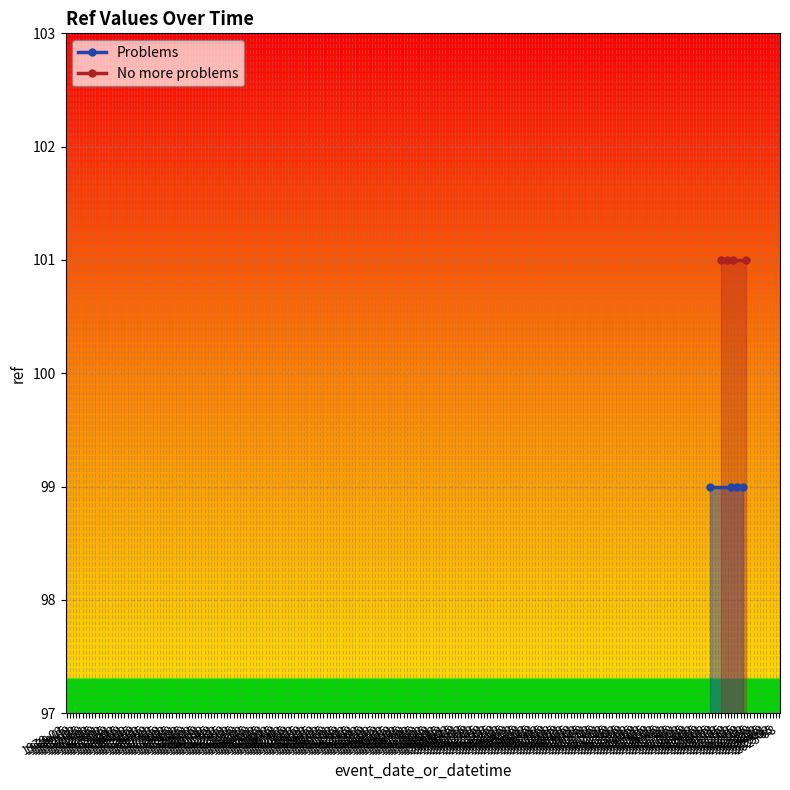

True or false: Problems has a value of 21 at 1970-11.

False